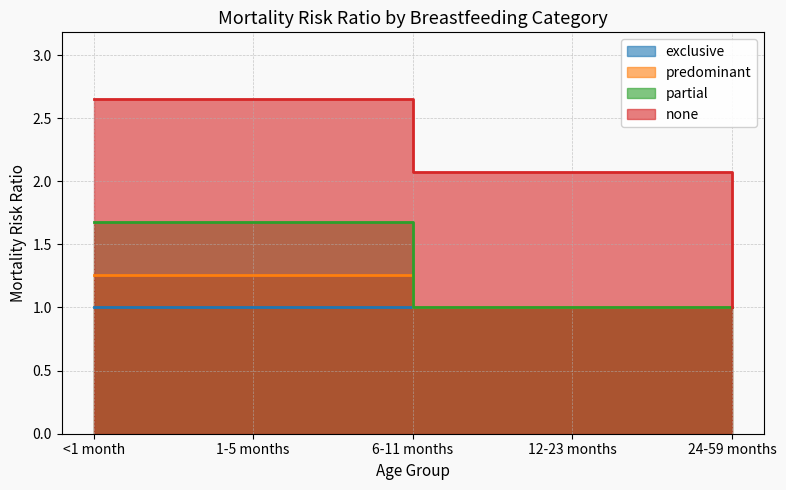

Which series has the largest range (max minus min)?

none